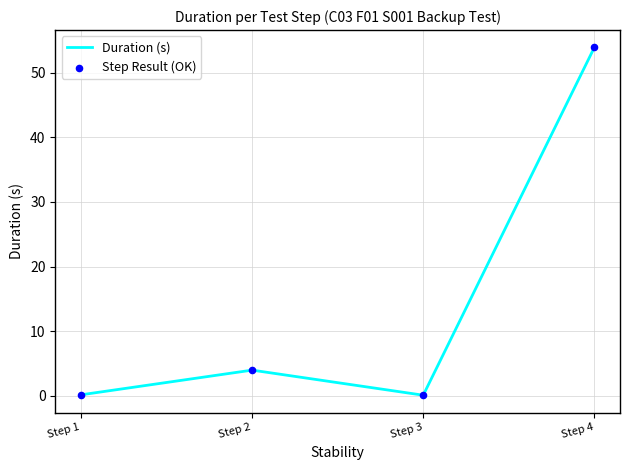

At which label is the value closest to 26?

Step 2